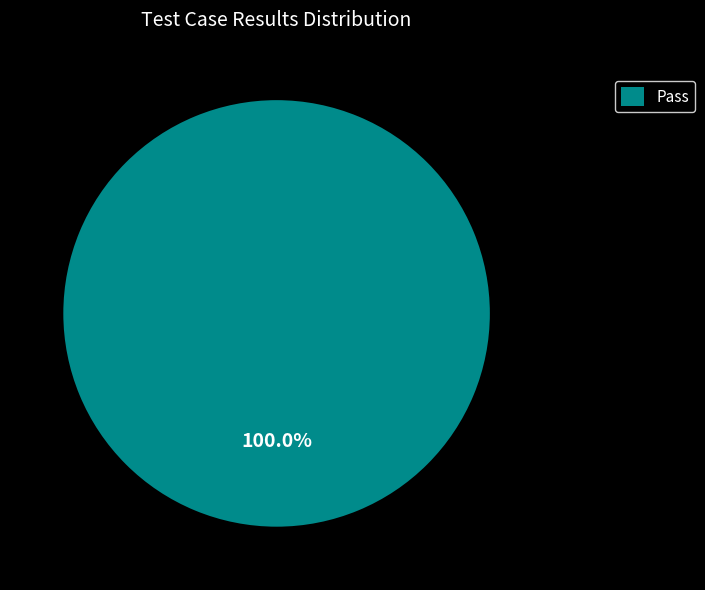

Does Pass represent more than half of the total?

Yes